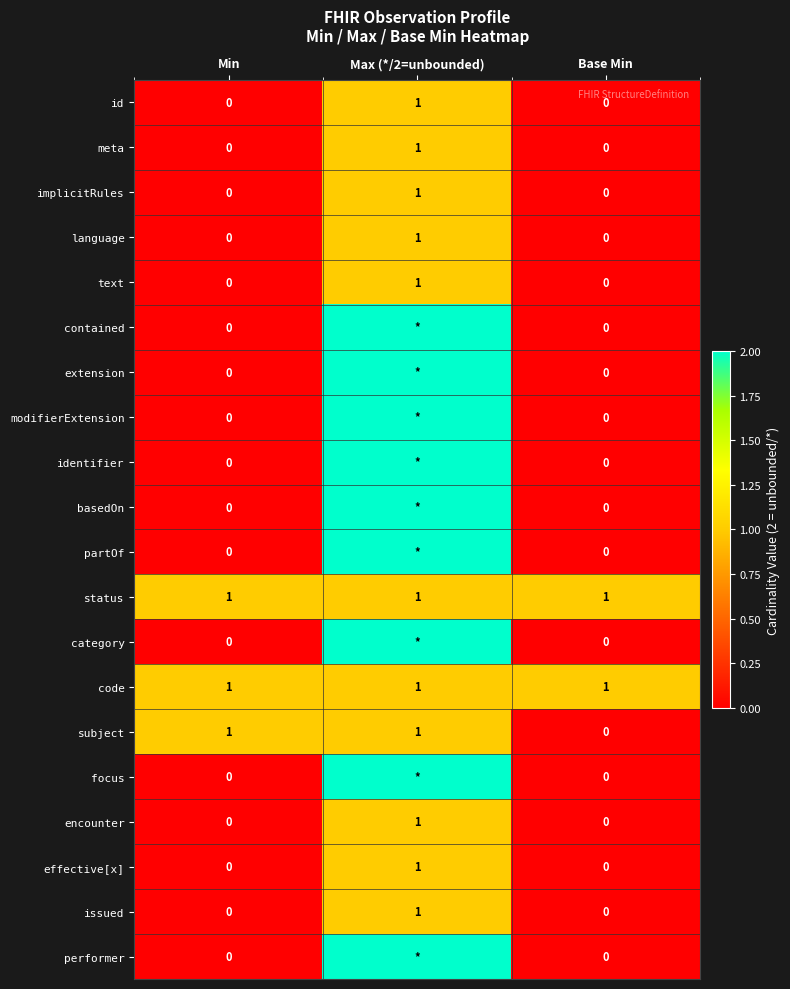

Which has a higher value, Min or Max (*/2=unbounded)?

Max (*/2=unbounded)